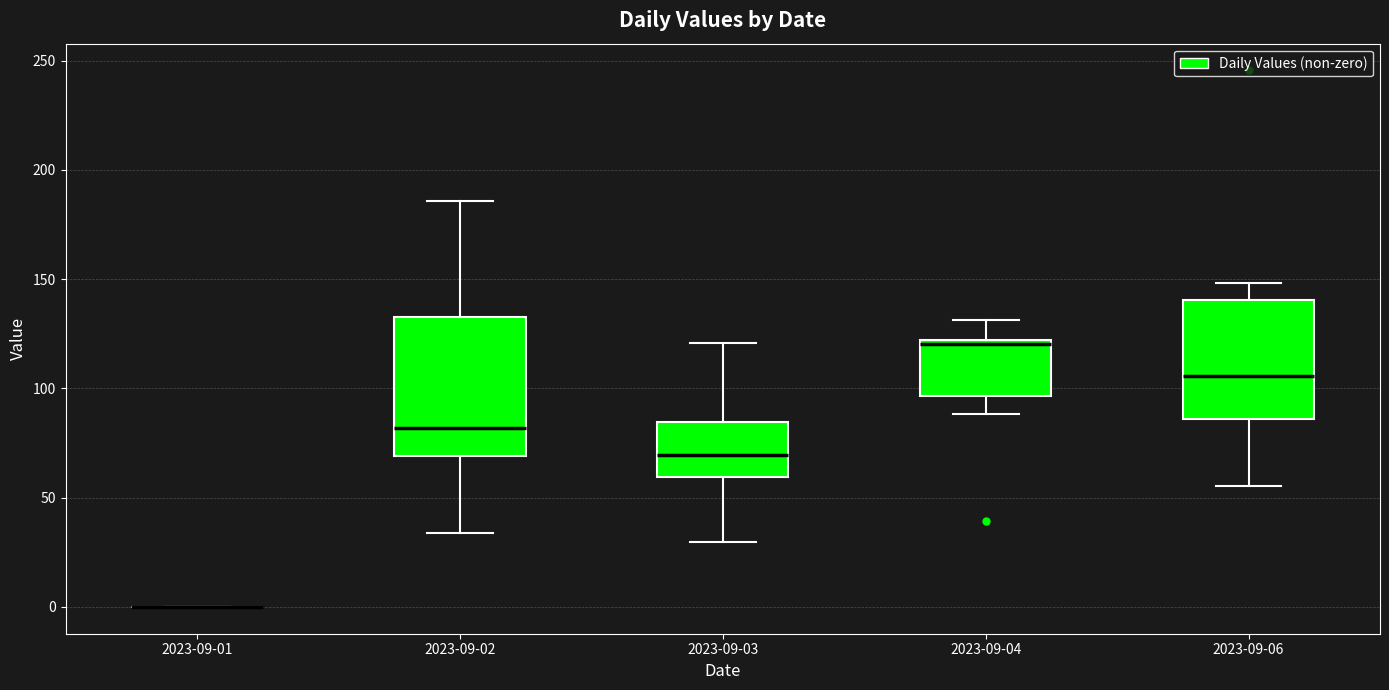

Where does the lower whisker of the box for 2023-09-03 end on the y-axis? The values are not printed on the chart, so give them approximately, as read against the axis.

30